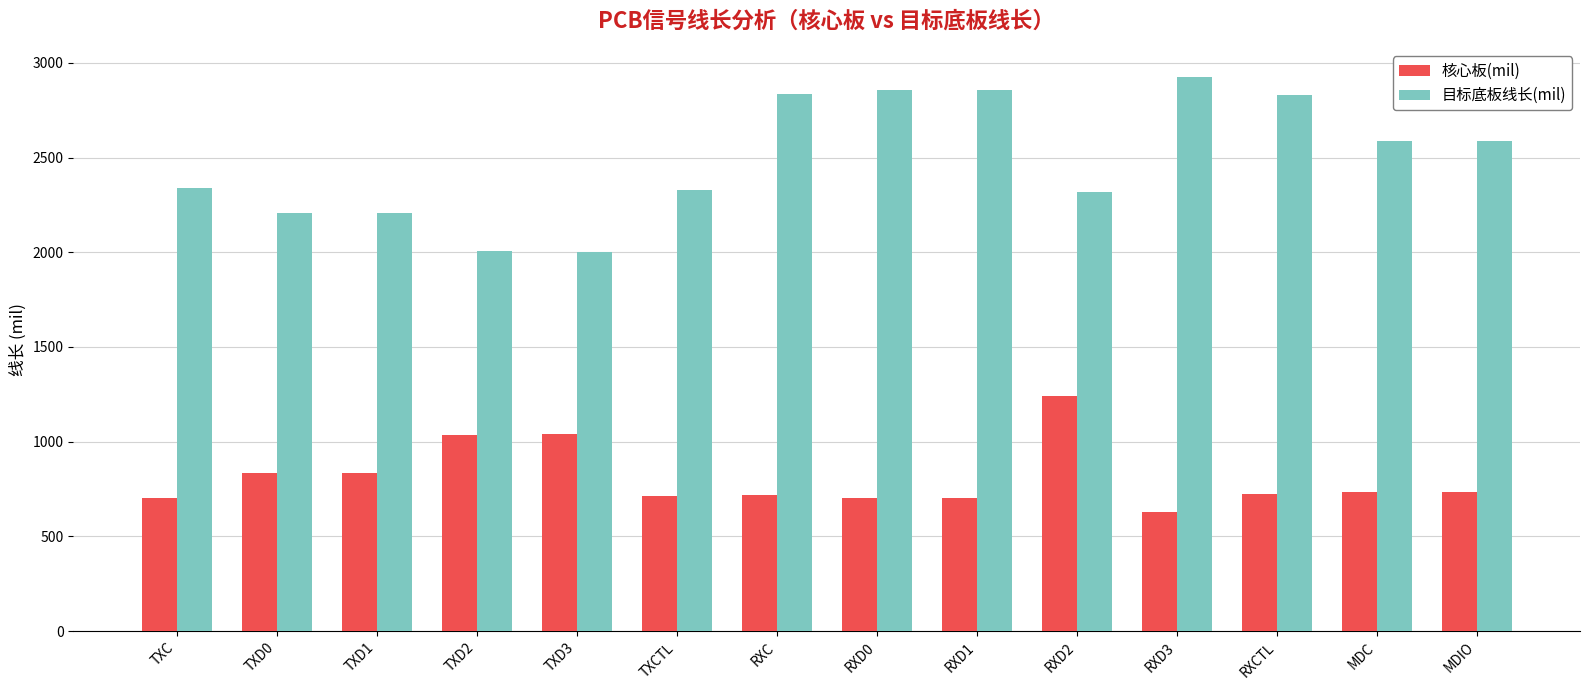

Which series has the largest range (max minus min)?

目标底板线长(mil)